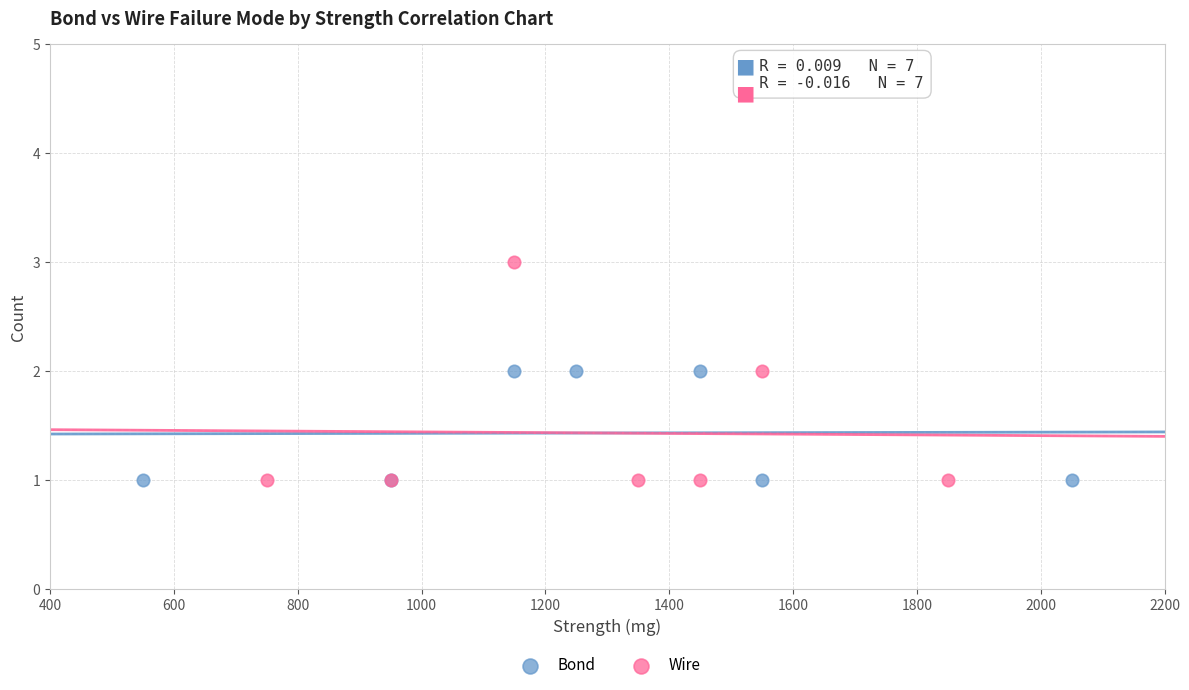

Which series has the widest spread of Y values?

Wire